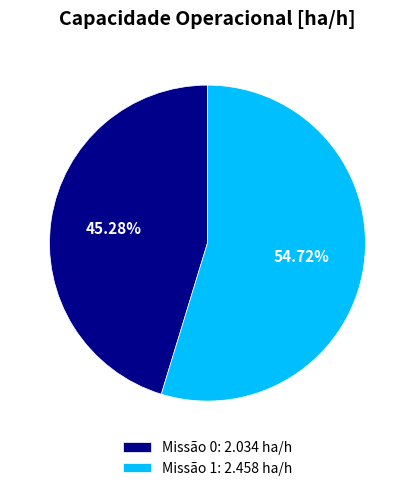

How many segments does this pie chart have?

2